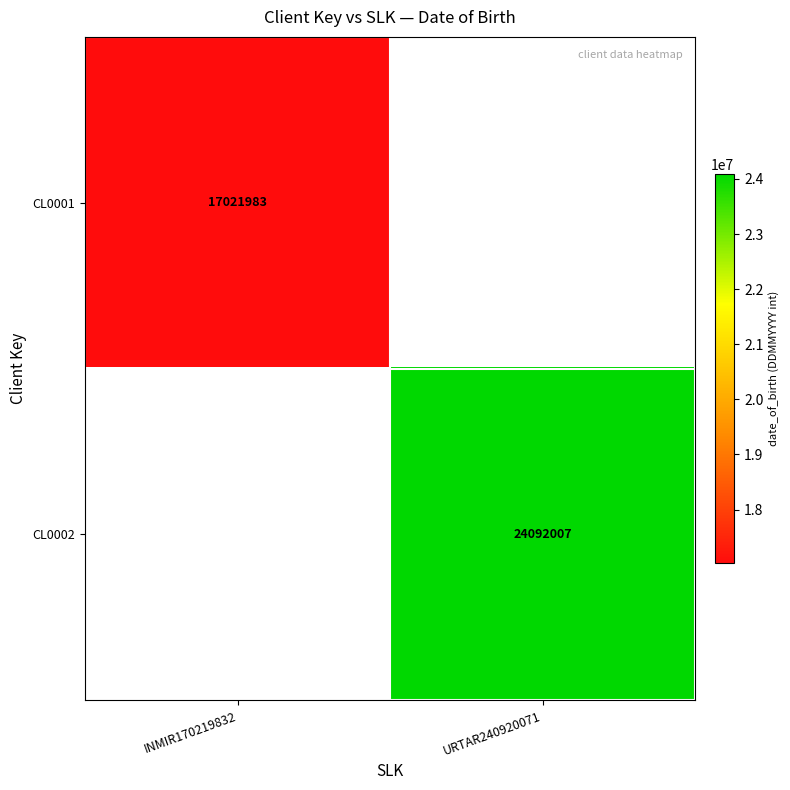

Is it true that CL0001 equals 8476827 at INMIR170219832?

False